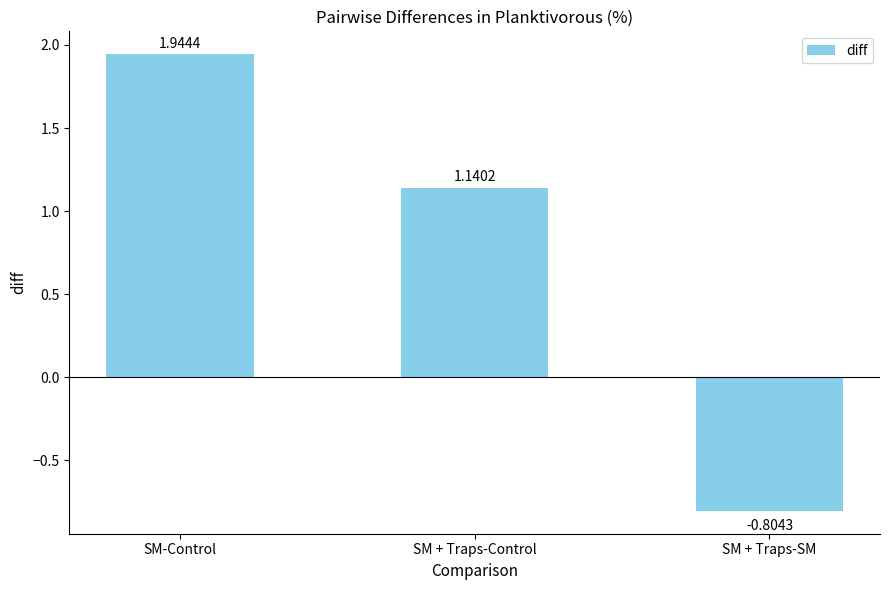

What is the average value?

0.8